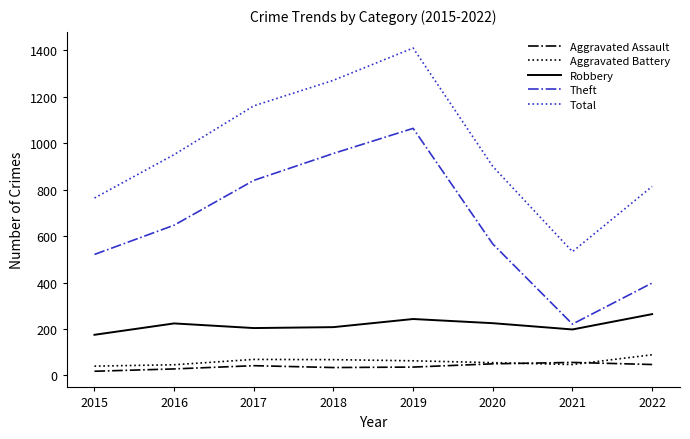

List the series in order of their peak value, lowest first.

Aggravated Assault, Aggravated Battery, Robbery, Theft, Total